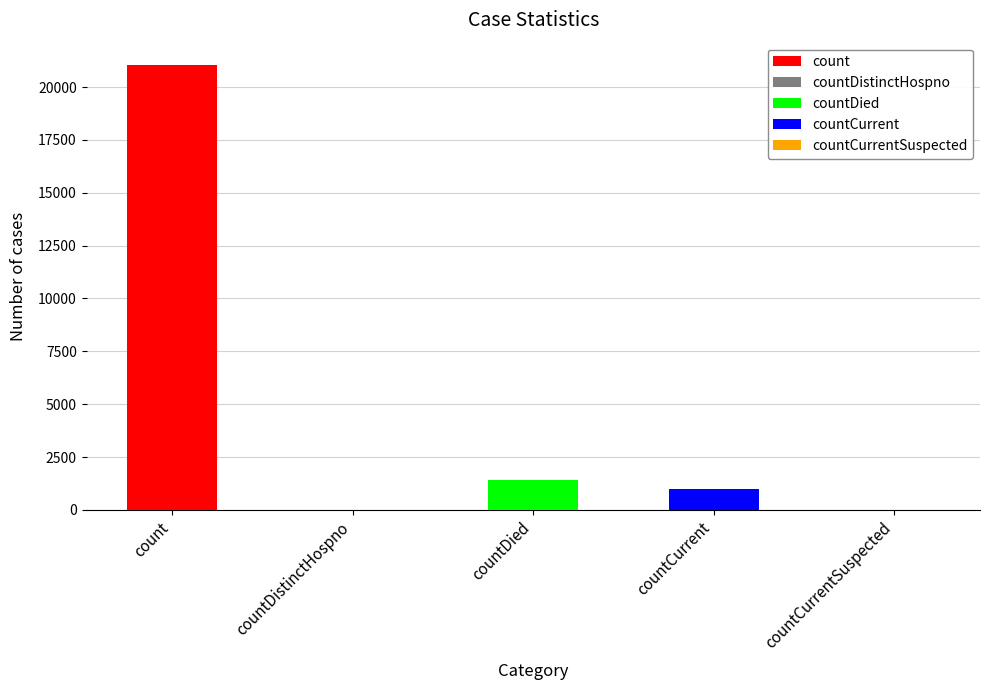

Where is the data nearest to the value 10525?

countDied